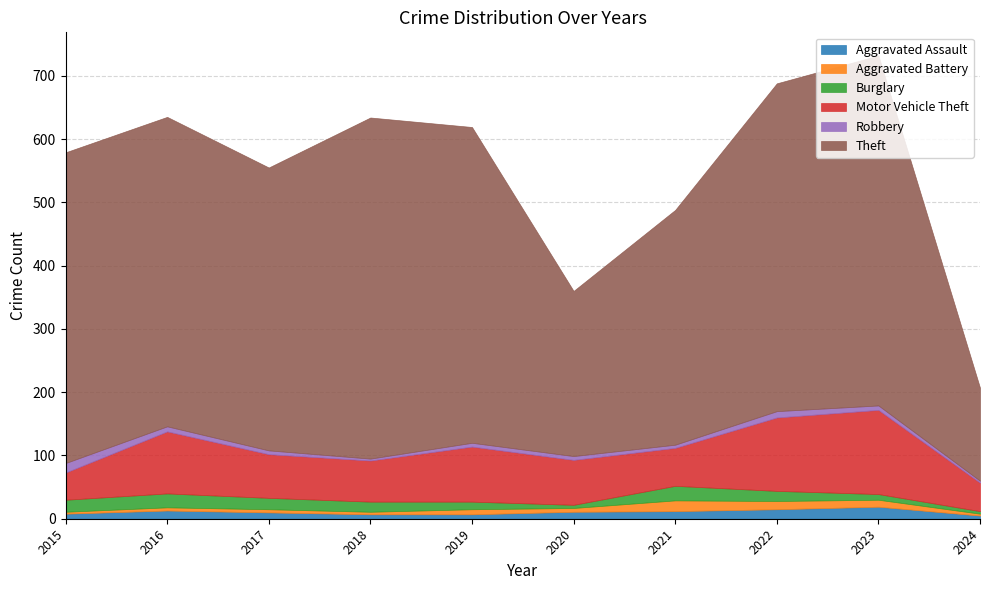

Which category has the lowest value in the Aggravated Assault series?

2024